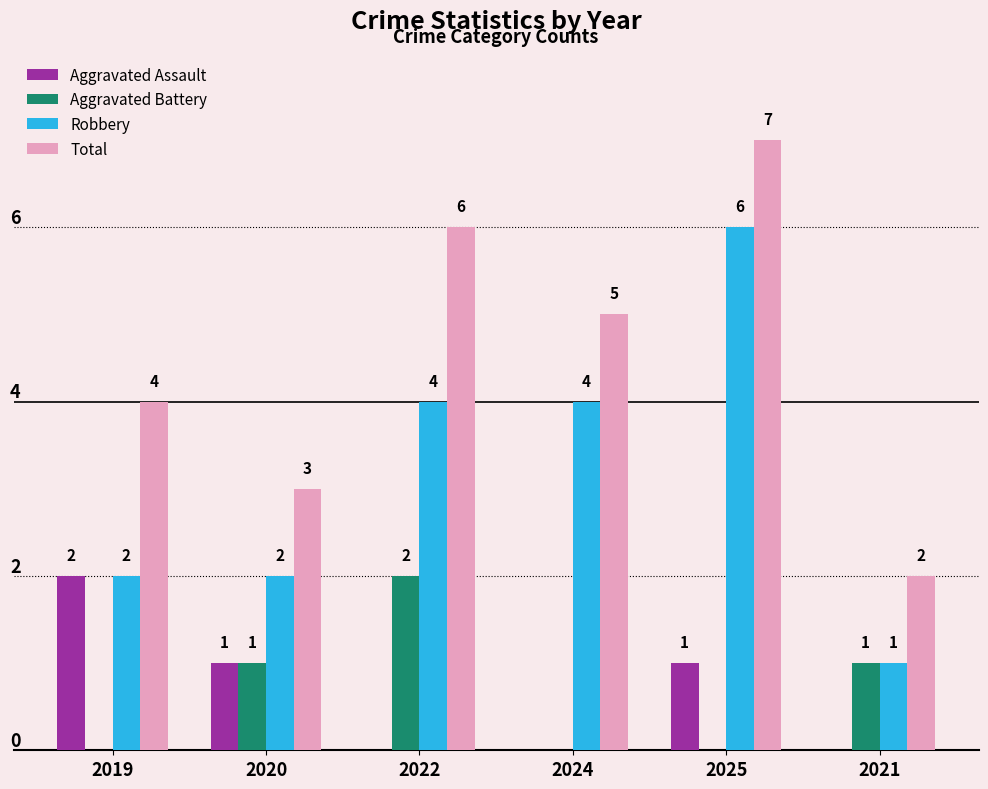

Which series has the largest total across all categories?

Total